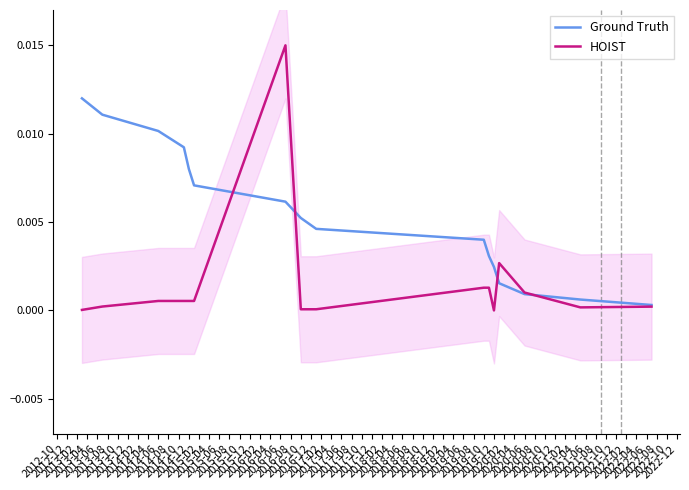

Does the chart have visible grid lines?

No